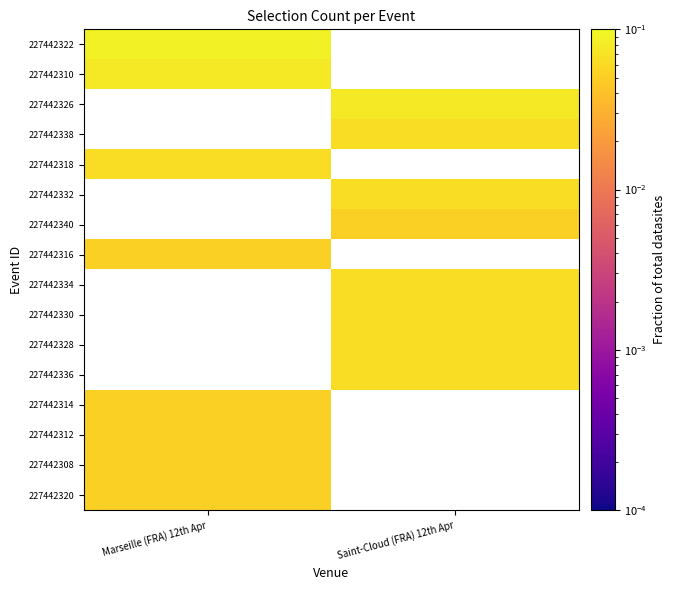

The 227442310 series shows 0.0 at Marseille (FRA) 12th Apr. True or false?

False